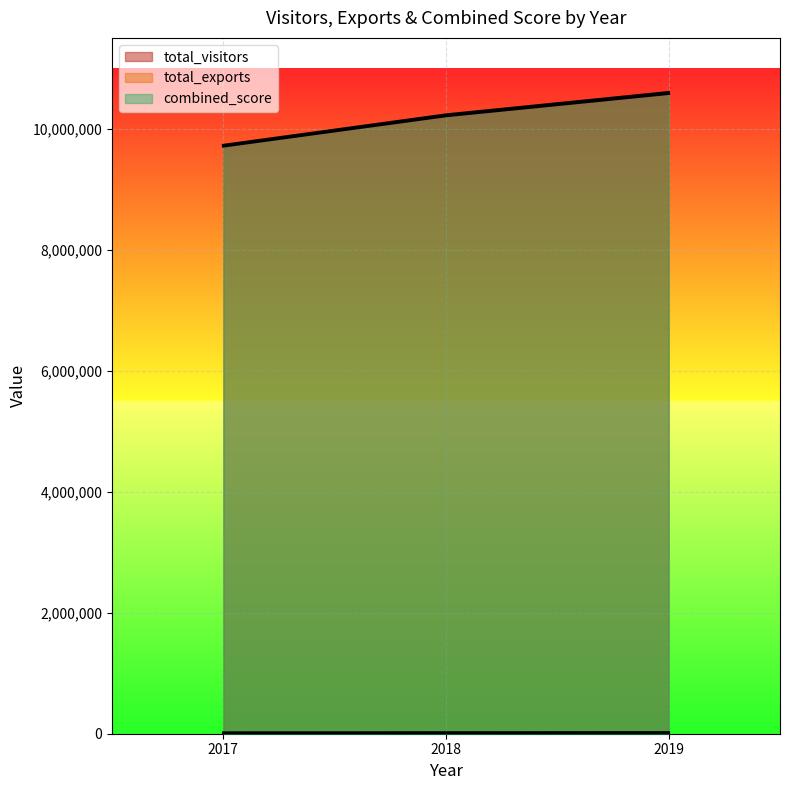

Is the value of total_visitors at 2019 greater than the value of combined_score at 2019?

No